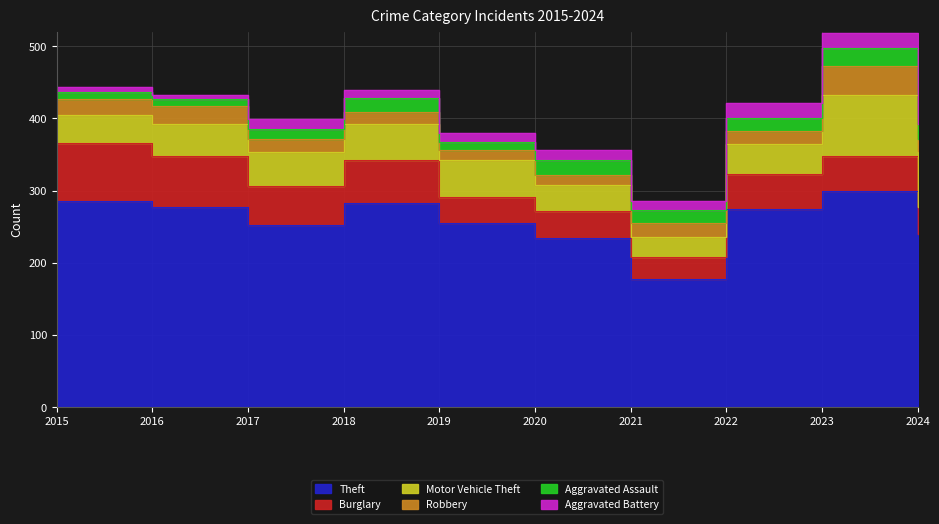

What is the approximate value of Motor Vehicle Theft at 2015?

39